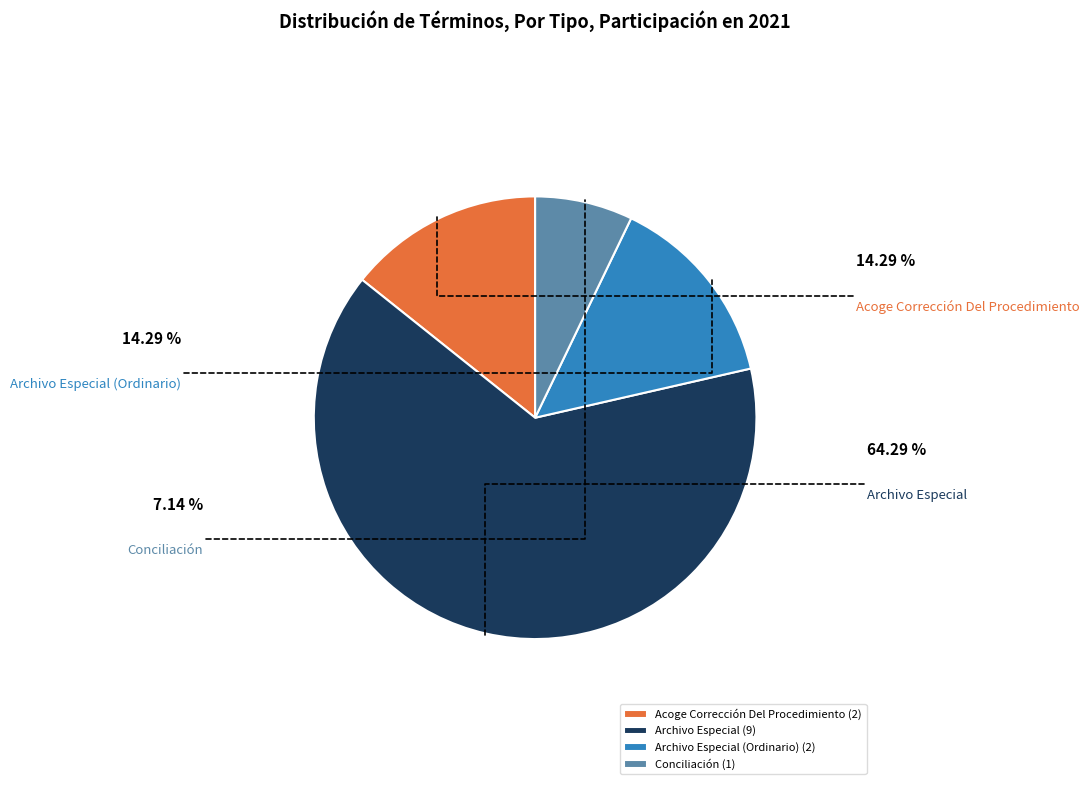

To the nearest percent, what percentage of the pie is Archivo Especial (Ordinario)?

14%